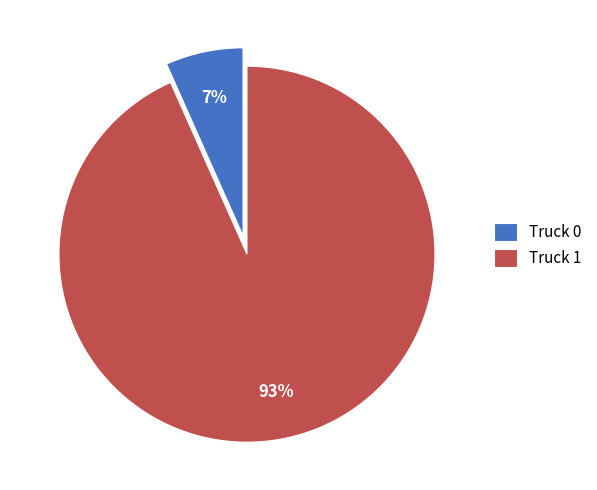

Which slice represents more than half of the pie?

Truck 1